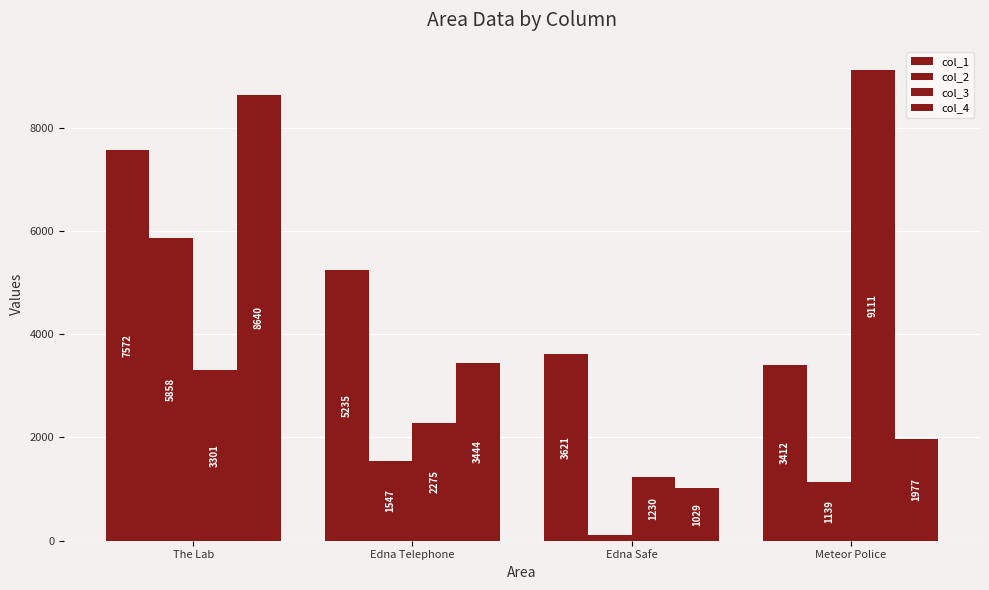

How many groups of bars are there?

4